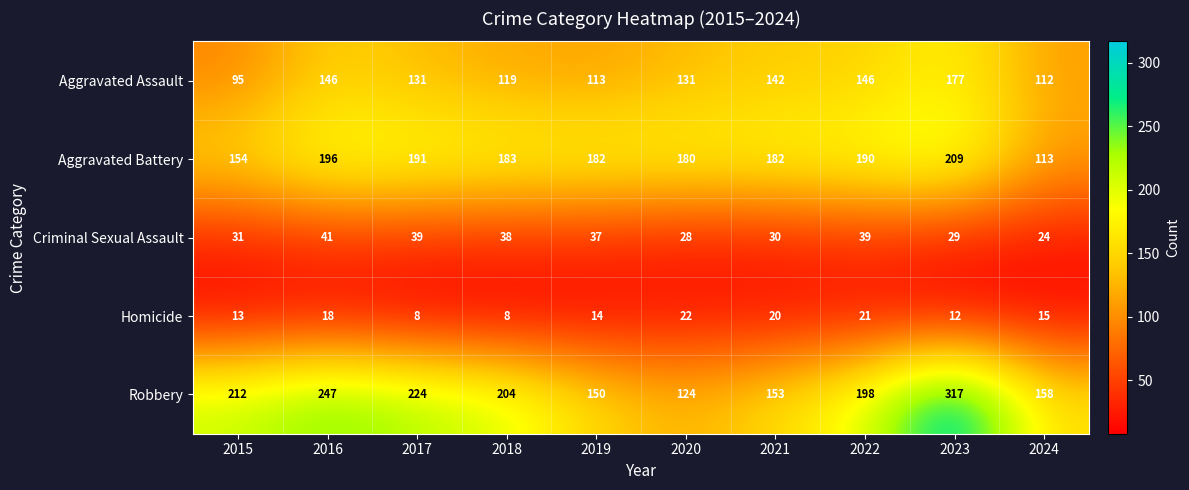

At which category does the chart reach its peak across all series?

2023